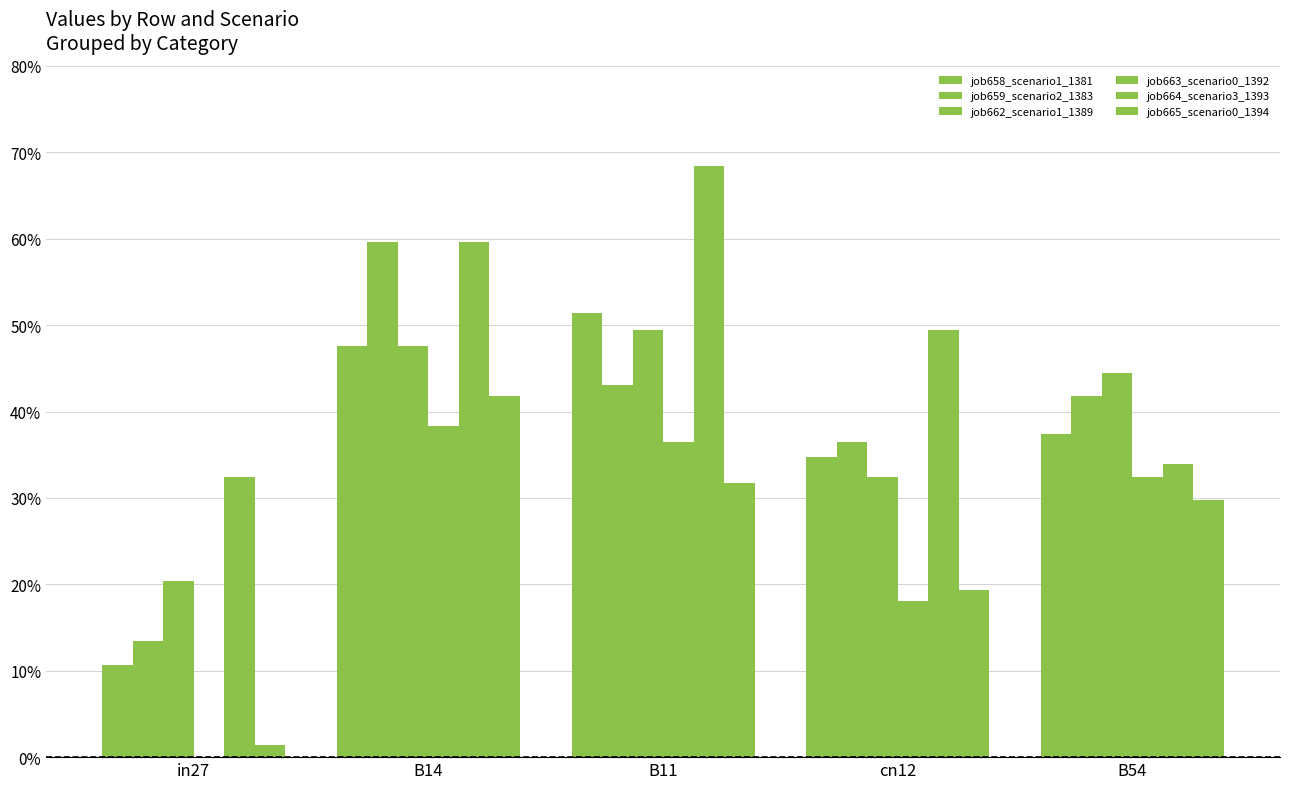

List the series in order of their peak value, lowest first.

job663_scenario0_1392, job665_scenario0_1394, job662_scenario1_1389, job658_scenario1_1381, job659_scenario2_1383, job664_scenario3_1393